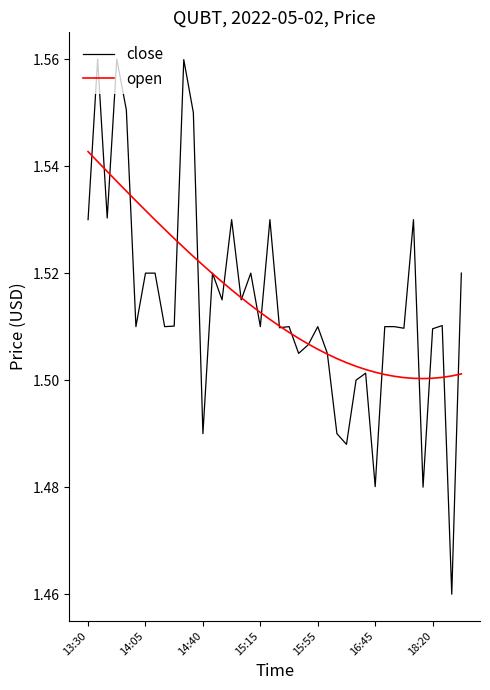

Which series ends up on top after the final intersection of close and open?

close